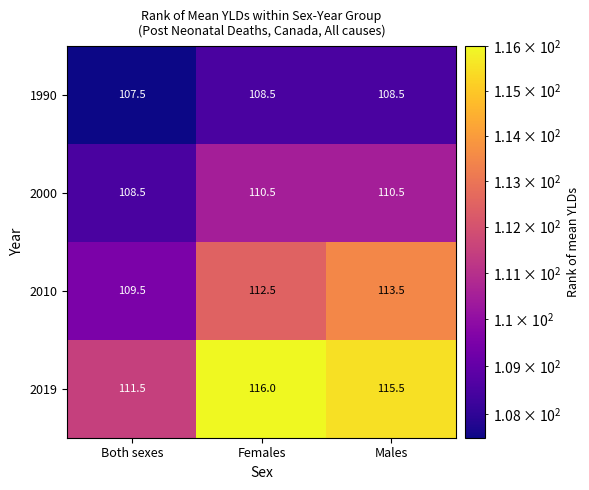

What is the minimum value shown in the chart?

107.5